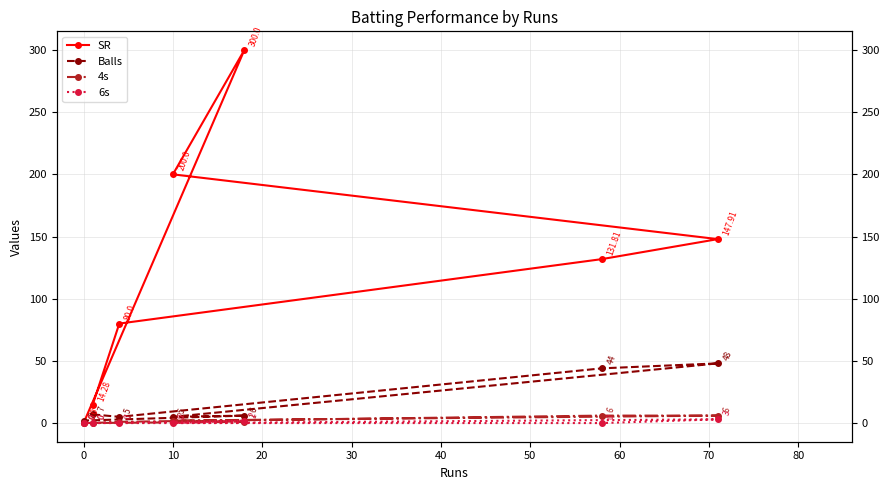

True or false: SR and 6s cross at least once.

False